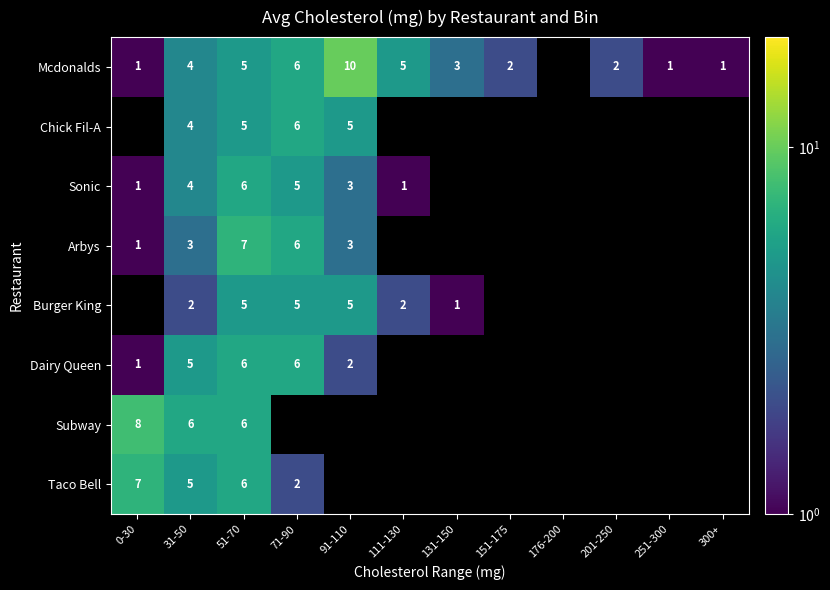

The Dairy Queen series shows 1 at 0-30. True or false?

True